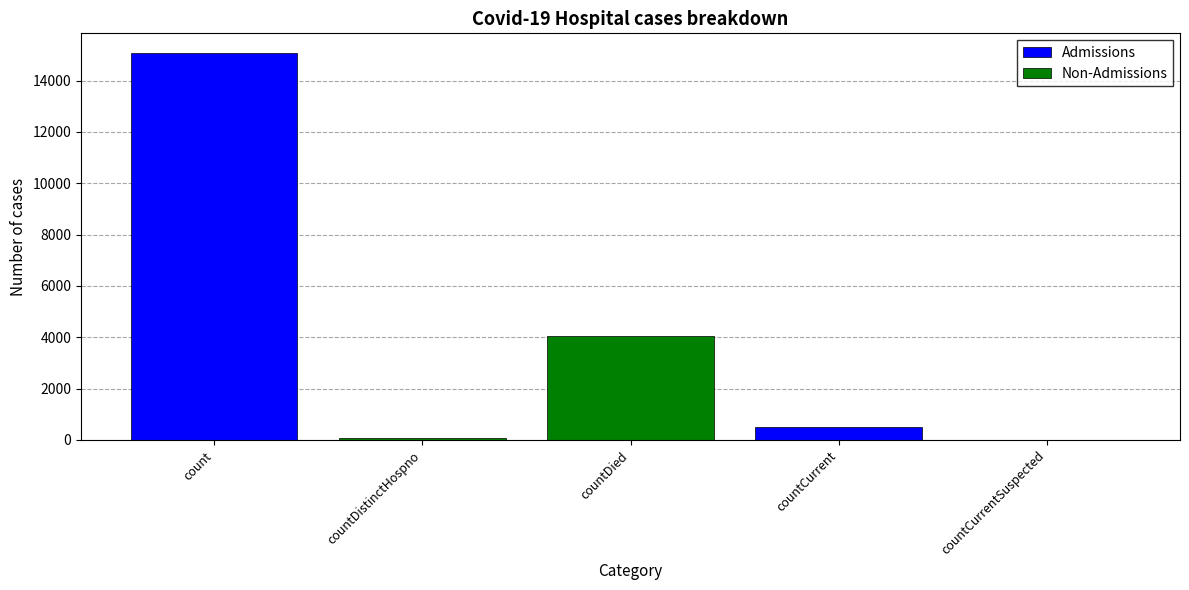

Reading right to left, list all the values displayed in this chart.

Admissions: countCurrentSuspected=0	countCurrent=519	countDied=0	countDistinctHospno=0	count=15087
Non-Admissions: countCurrentSuspected=0	countCurrent=0	countDied=4048	countDistinctHospno=76	count=0